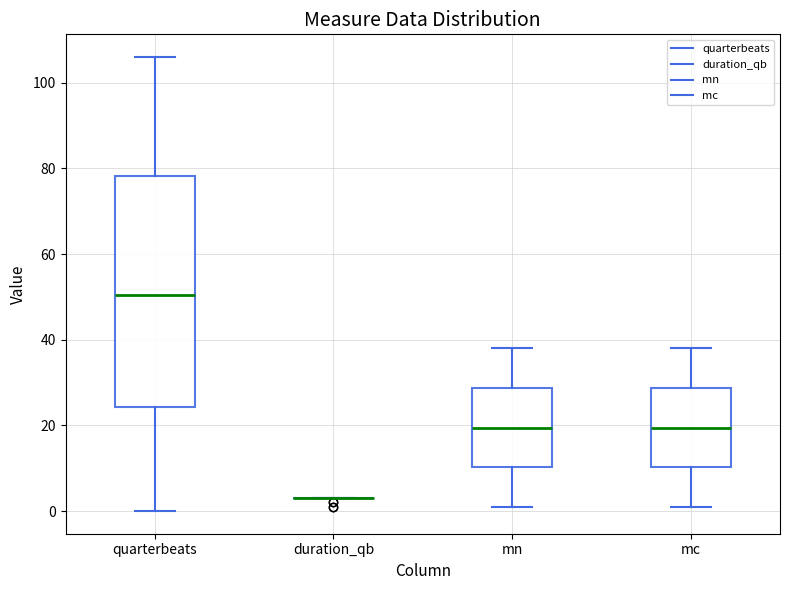

Comparing the boxes themselves (not the whiskers), which one is the tallest?

quarterbeats